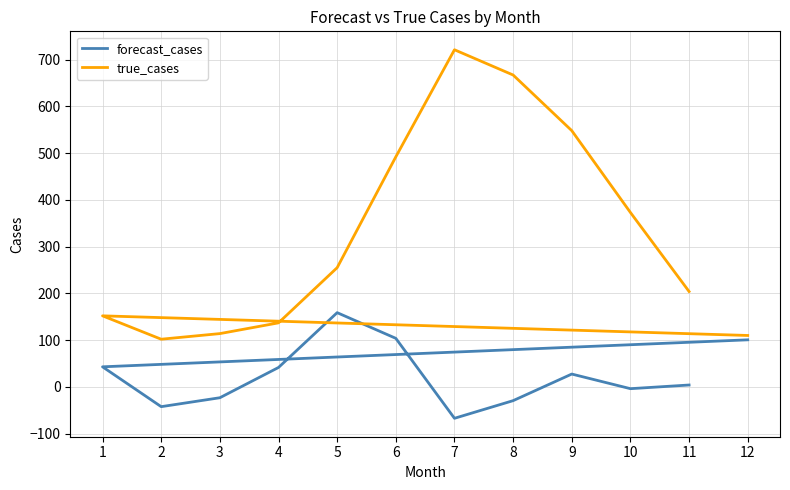

True or false: forecast_cases and true_cases cross at least once.

False